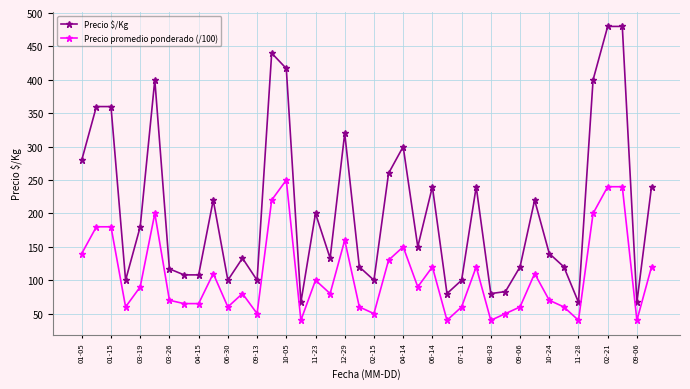

What is the lowest value of the Precio promedio ponderado (/100) series?

40